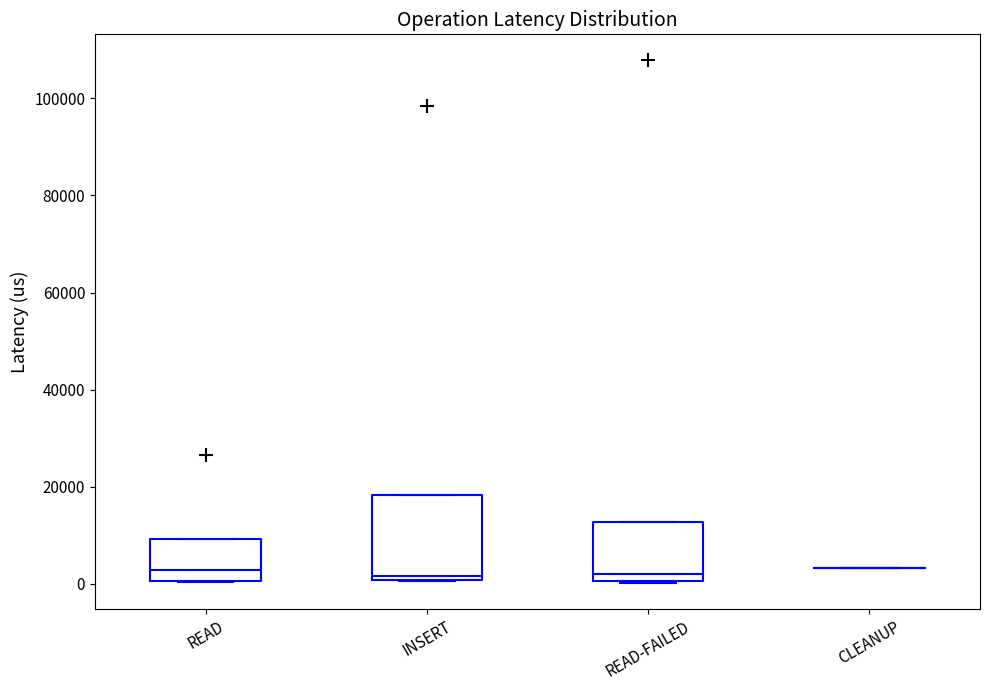

Where does the median line of the box for READ-FAILED sit on the y-axis? The values are not printed on the chart, so give them approximately, as read against the axis.

2000